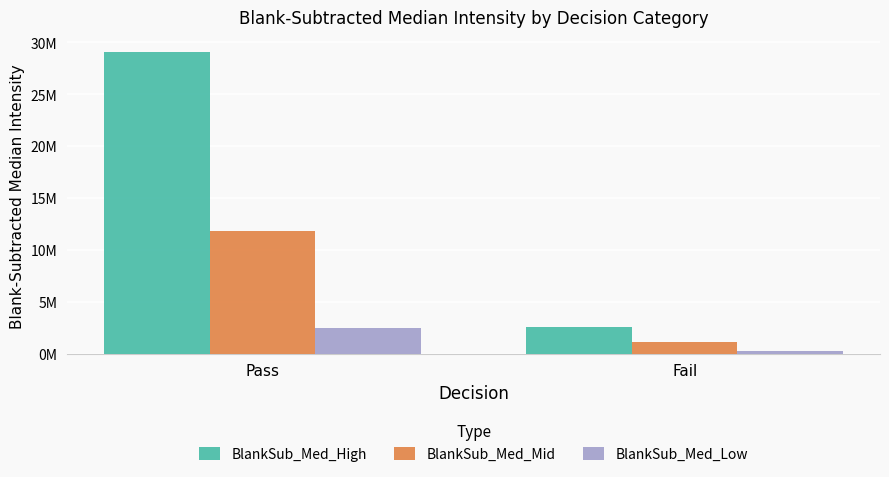

At which label is BlankSub_Med_Mid closest to 6509609?

Pass